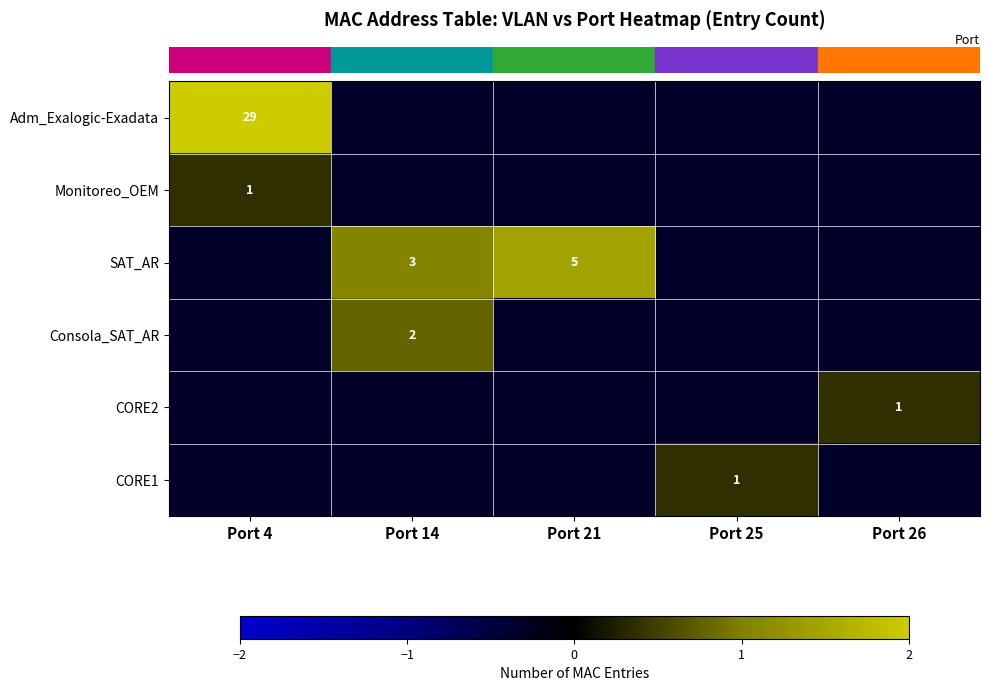

At which label is row_2 closest to 0?

Port 4